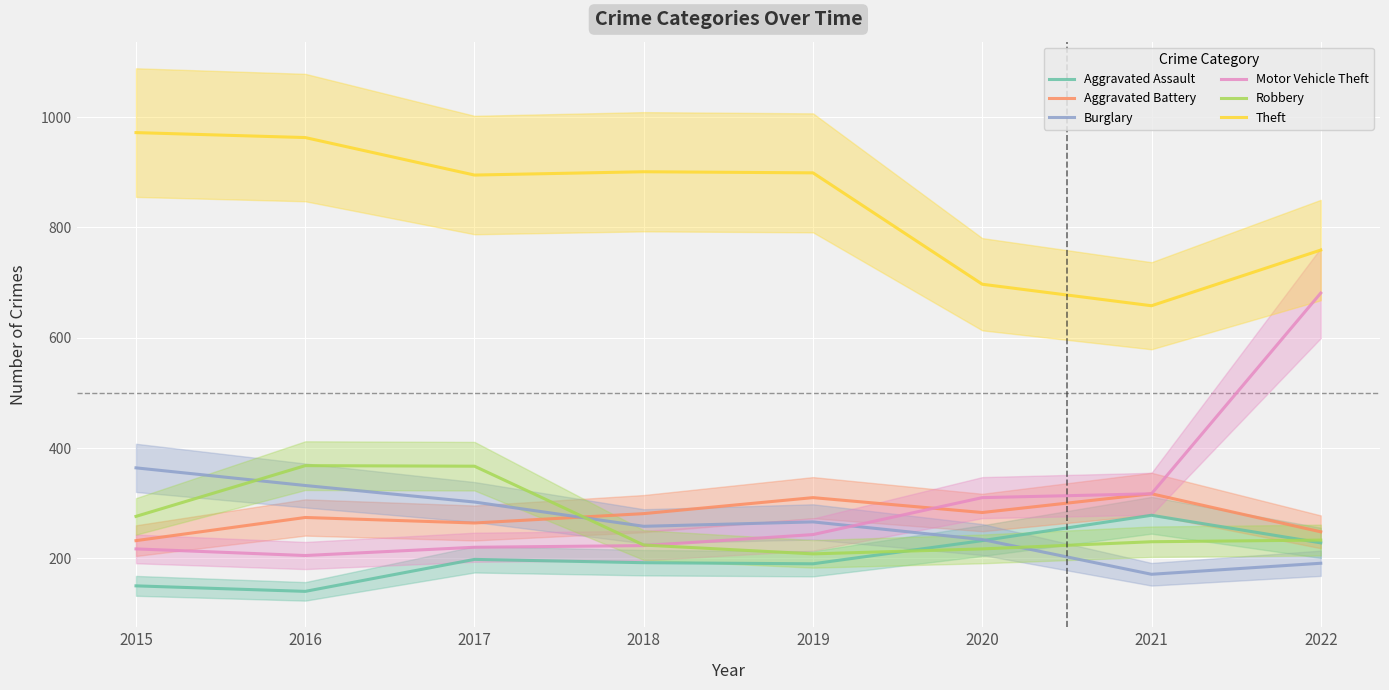

At how many categories does at least one series exceed 654?

8